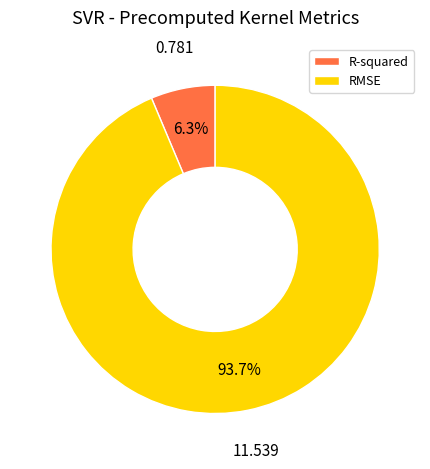

Is the sum of RMSE and R-squared greater than half?

Yes